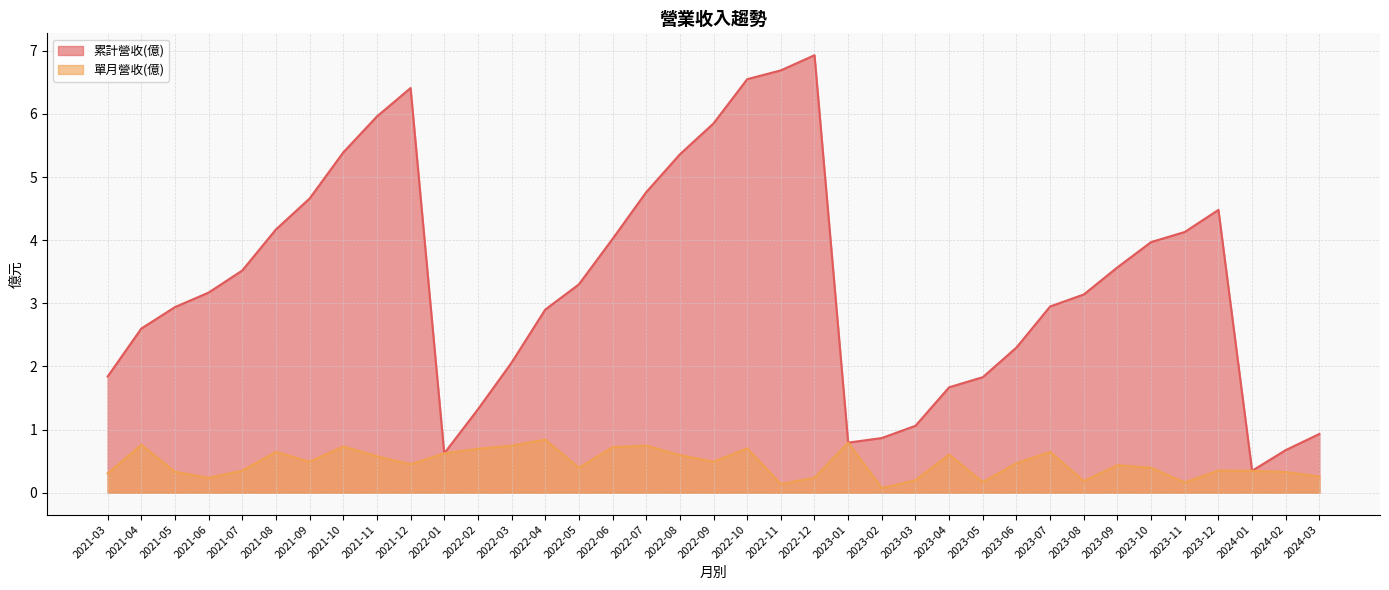

What are all the series names shown in the legend?

累計營收(億), 單月營收(億)